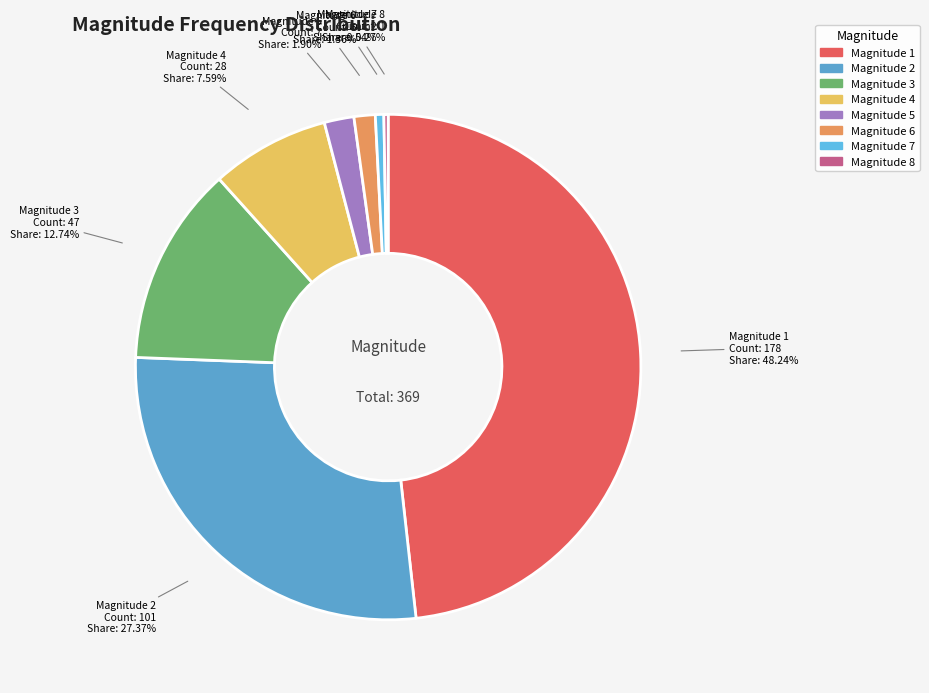

Is there a majority slice in this chart?

No